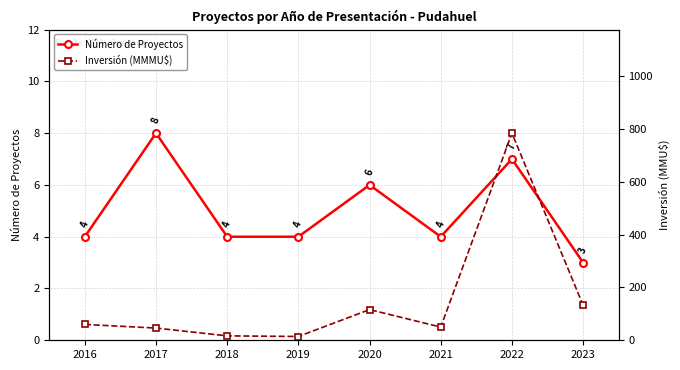

Which series has the widest spread of values?

Inversión (MMMU$)